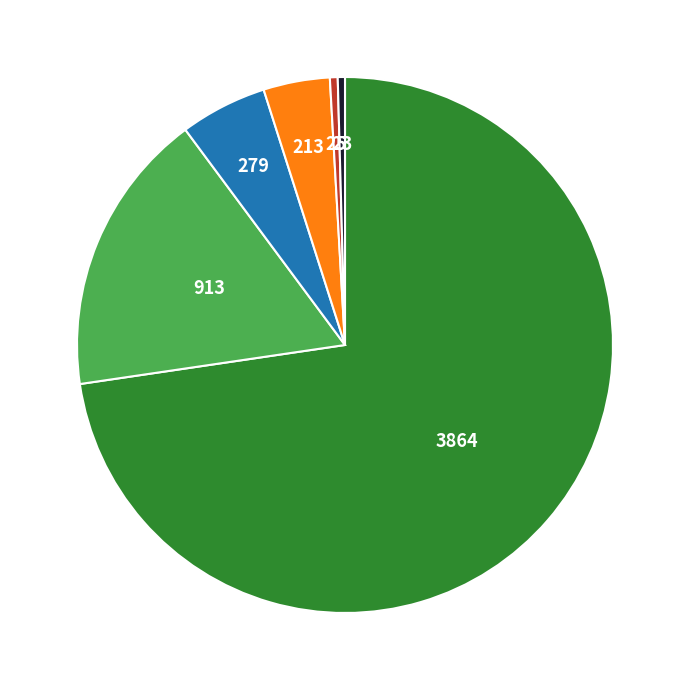

Is there any slice that represents more than half of the pie?

Yes